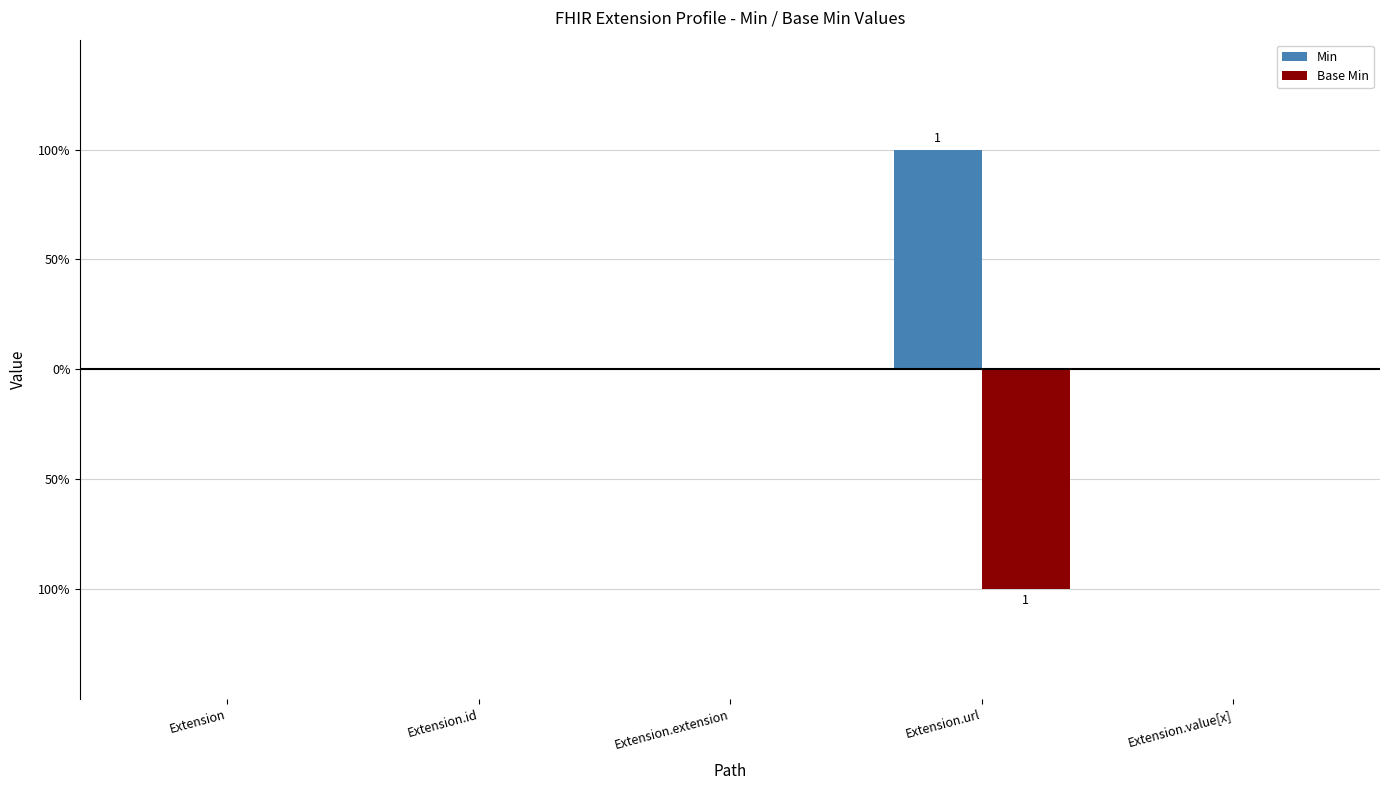

Where is Base Min nearest to the value 0?

Extension